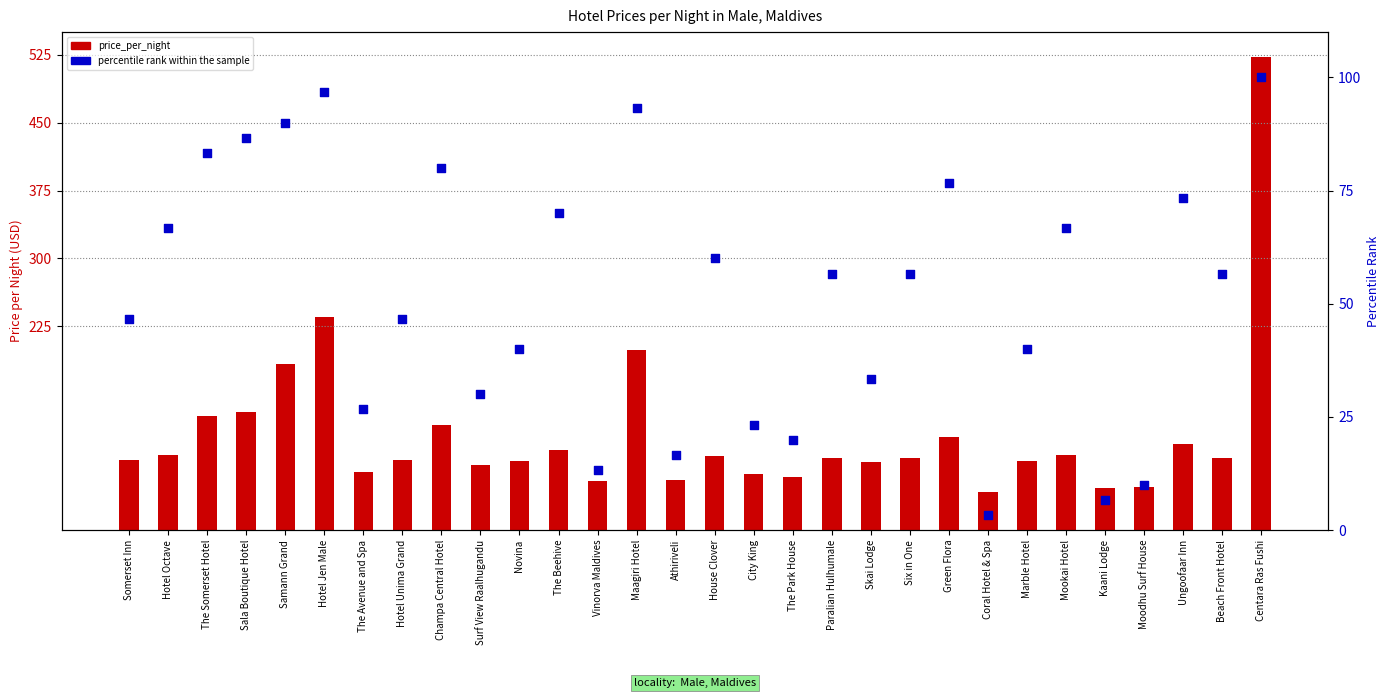

Which series has the largest total across all categories?

price_per_night